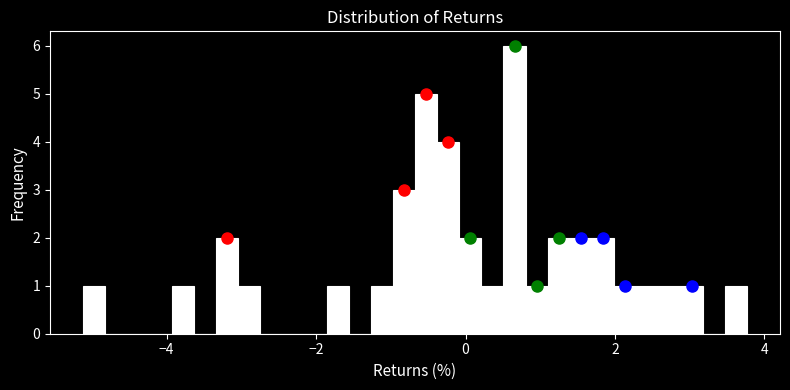

Read against the x-axis, roughly where is the centre of the tallest bar?

0.6